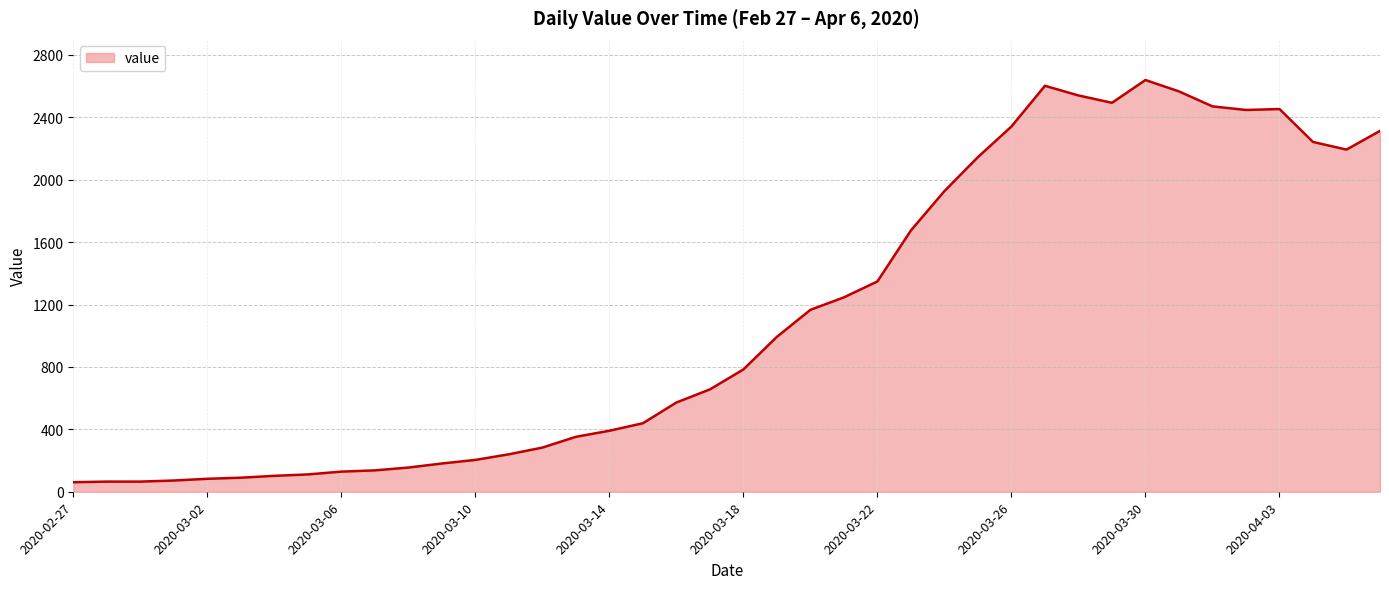

What is the maximum value shown in the chart?

2639